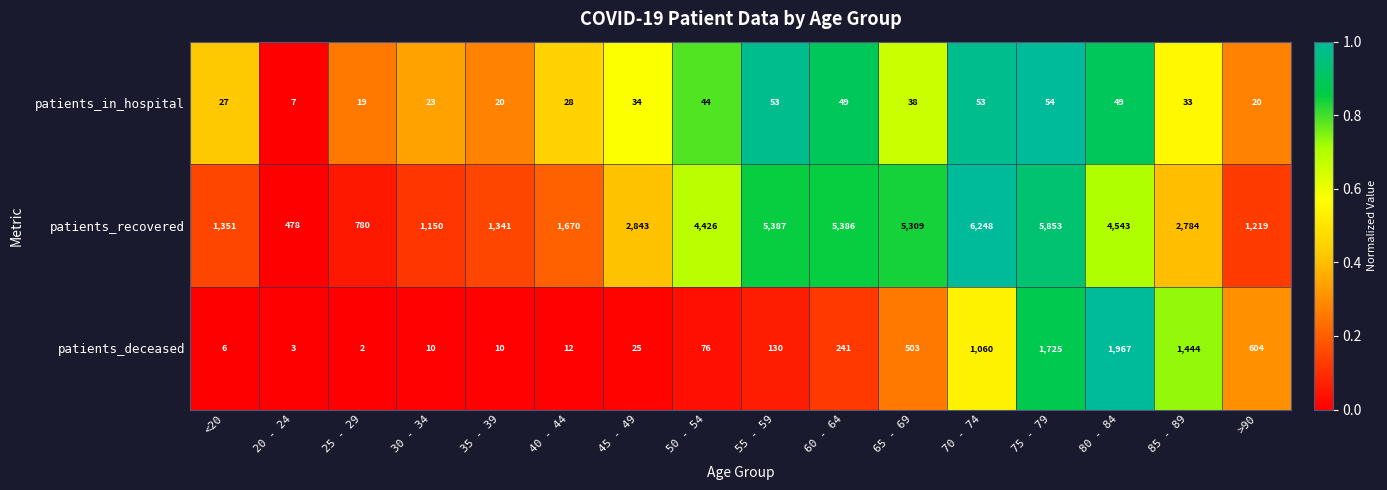

What is the spread (max minus min) of values at 20 - 24?

475